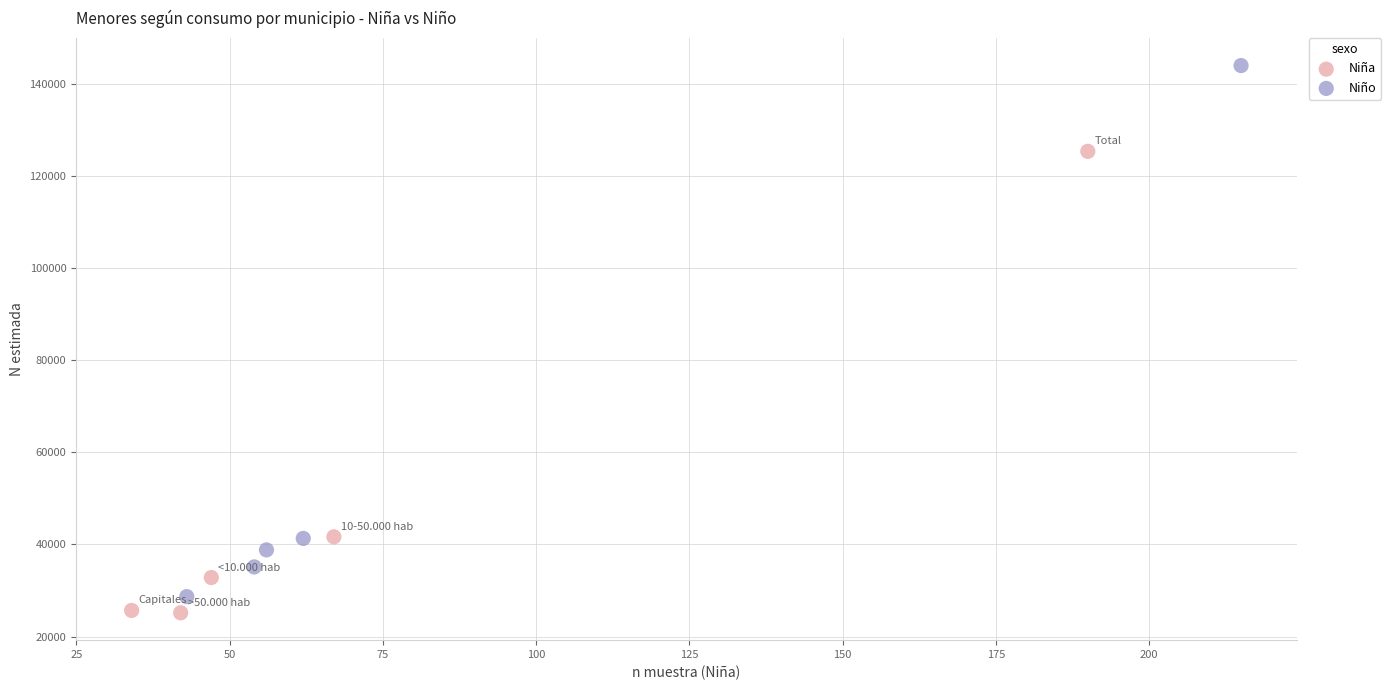

Which series has the widest spread of Y values?

Niño